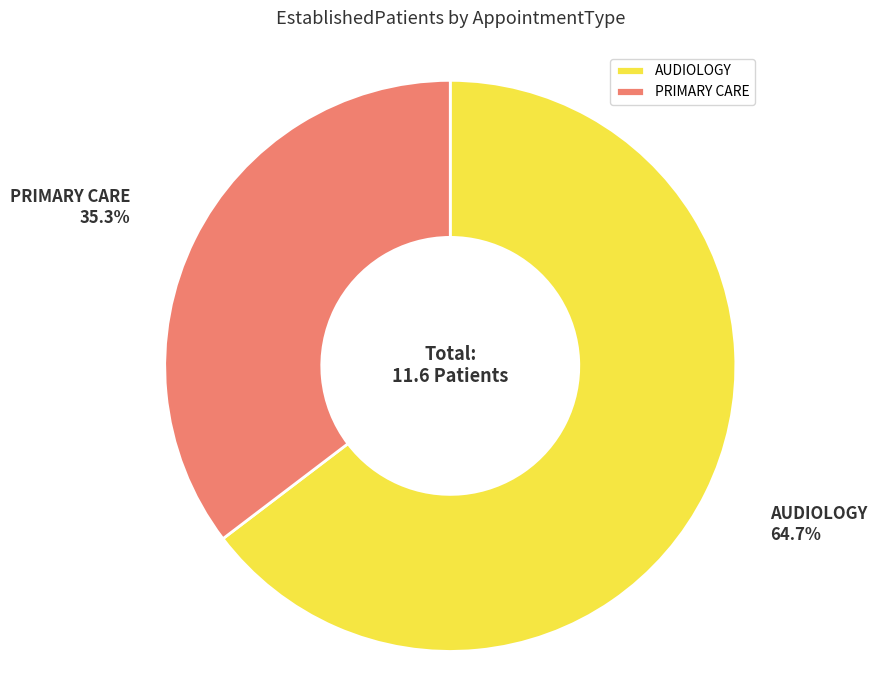

Is there any slice that represents more than half of the pie?

Yes